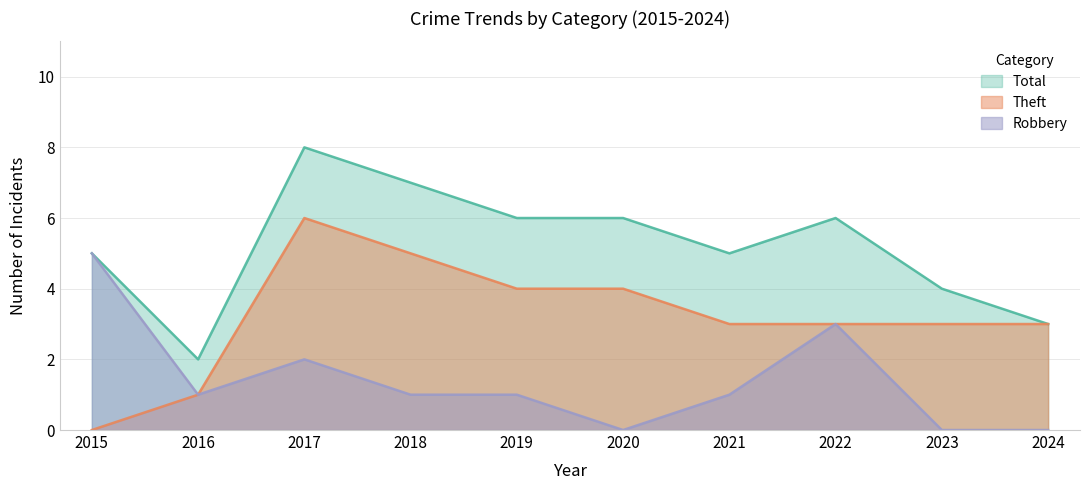

List the series in order of their peak value, lowest first.

Robbery, Theft, Total